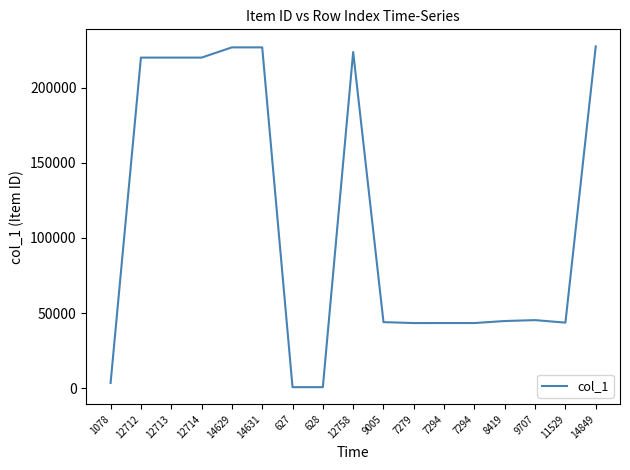

Reading left to right, list all the values displayed in this chart.

3494	220045	220046	220047	226850	226852	676	677	223762	43966	43348	43365	43365	44706	45304	43638	227519